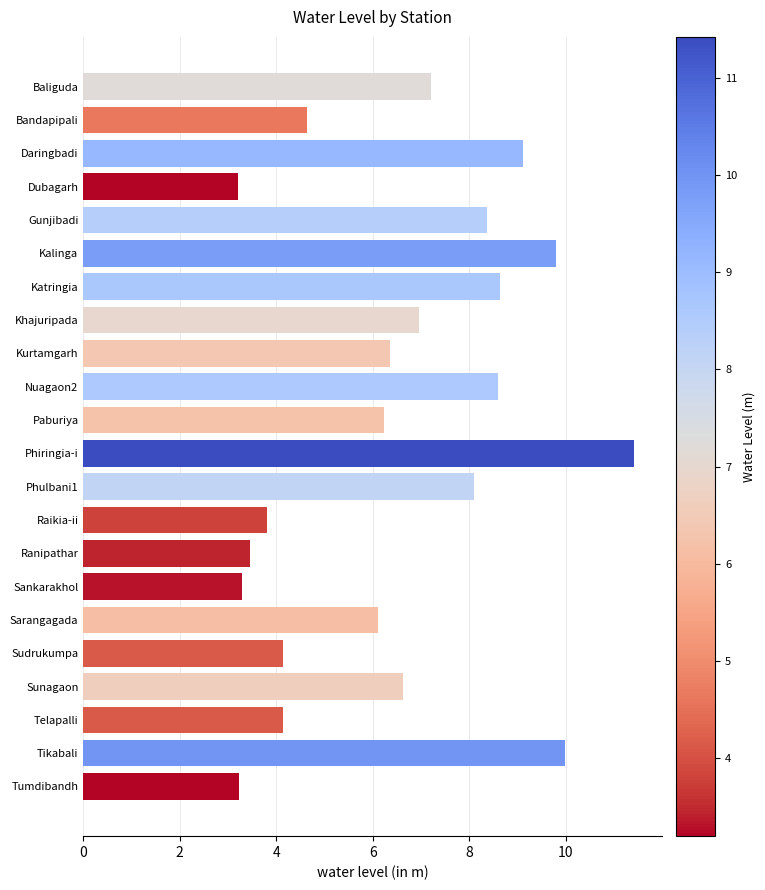

The chart shows a value of 15.3 at Nuagaon2. True or false?

False